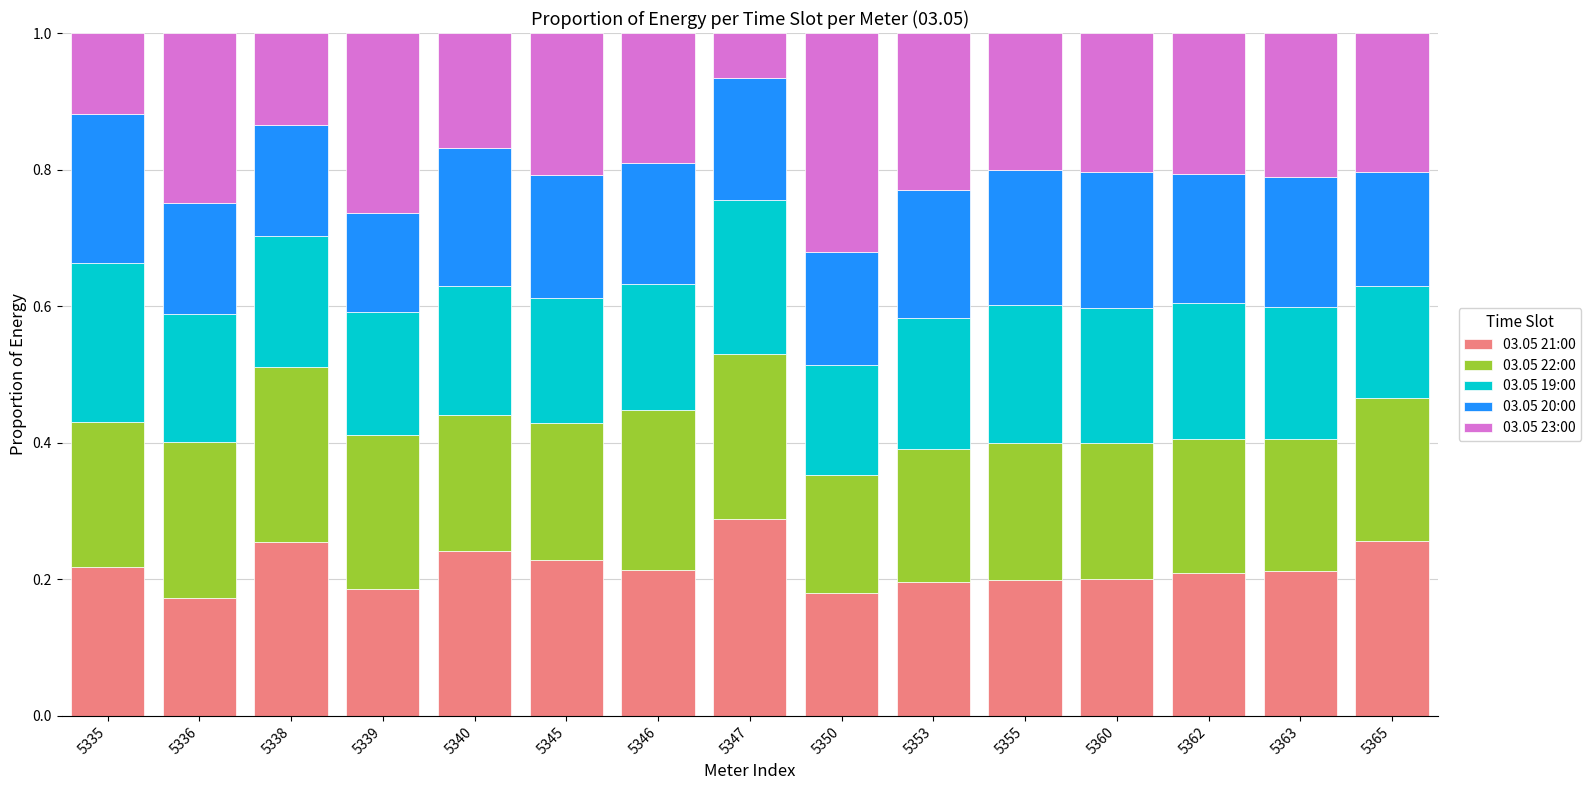

Is it true that 03.05 21:00 equals 0.1 at 5335?

False